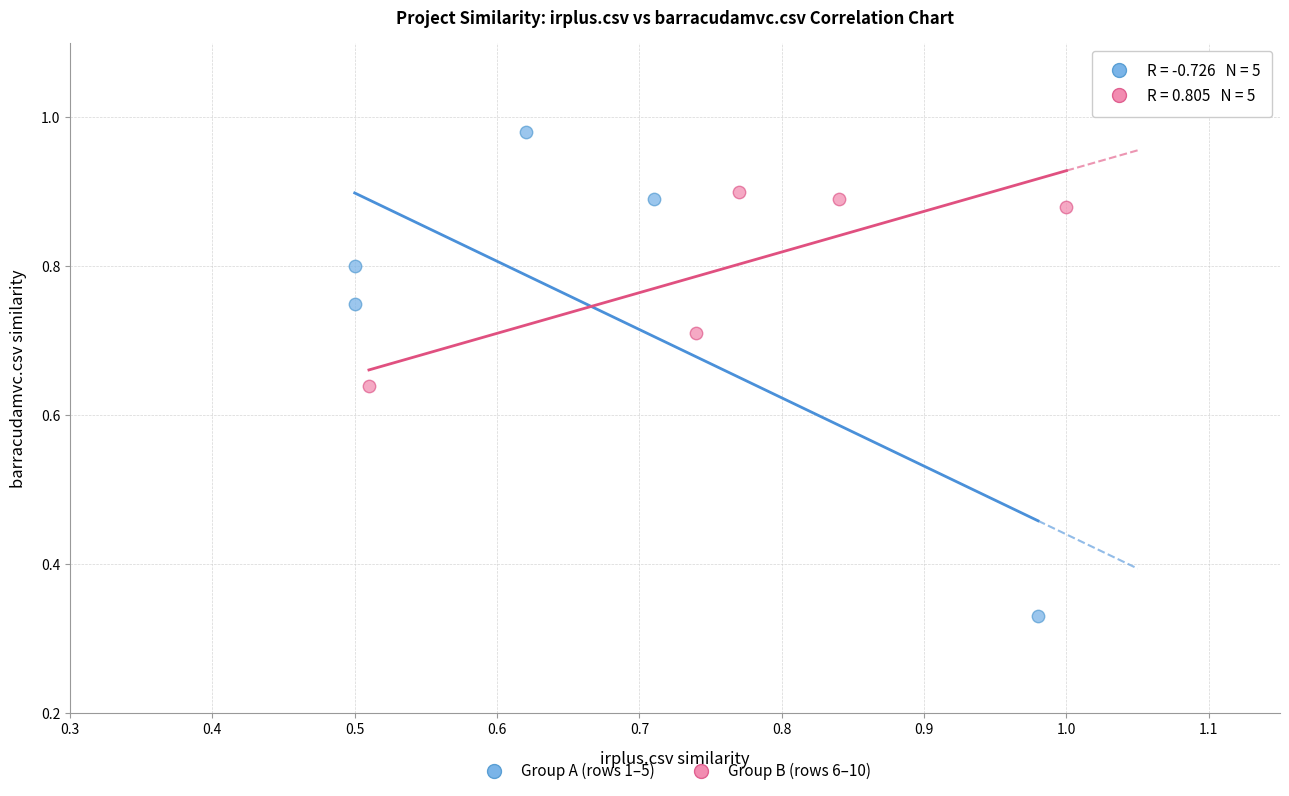

Which series has the widest spread of Y values?

Group A (rows 1–5)